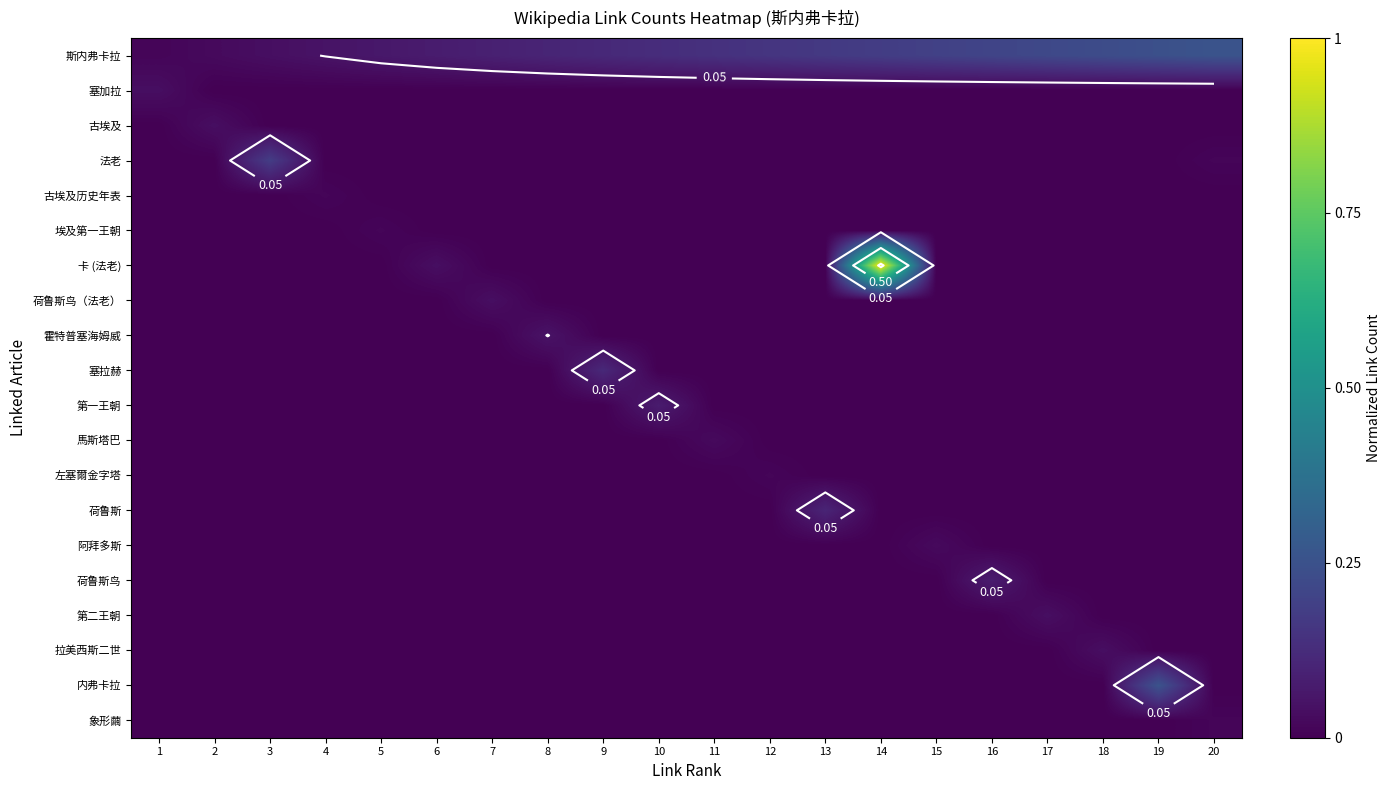

Which has a higher value, 2 or 15?

15